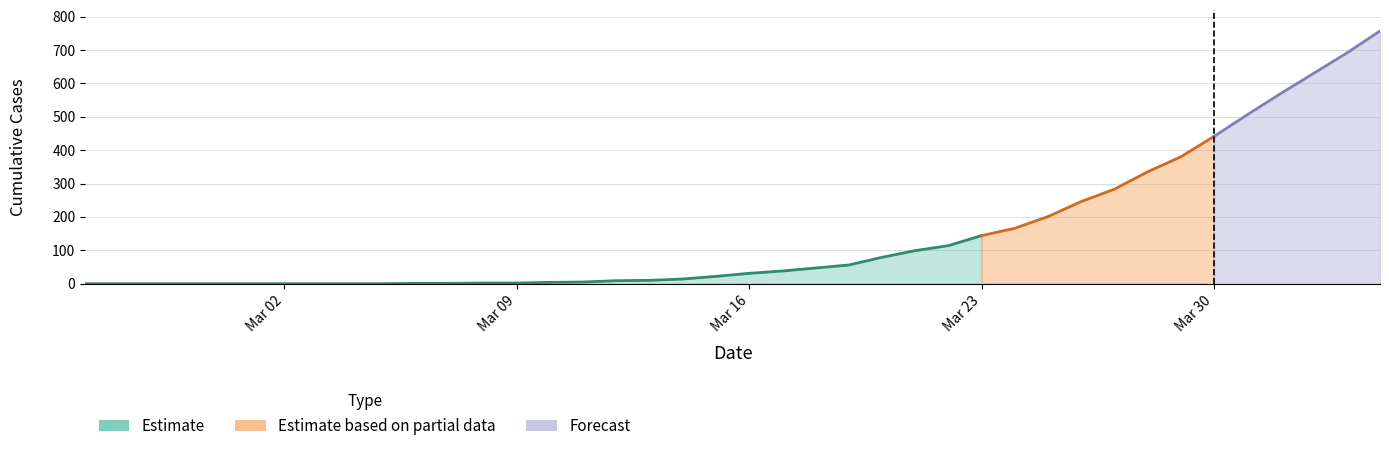

What is the value of the CH point at the 27th from the left?

114